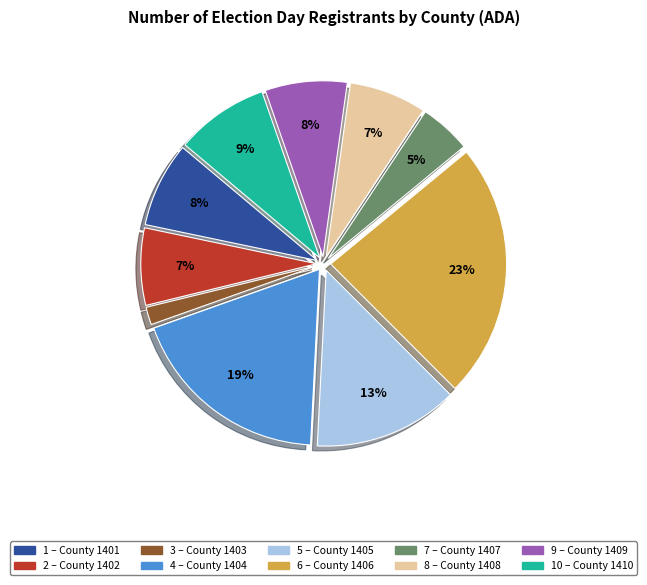

Is there a majority slice in this chart?

No